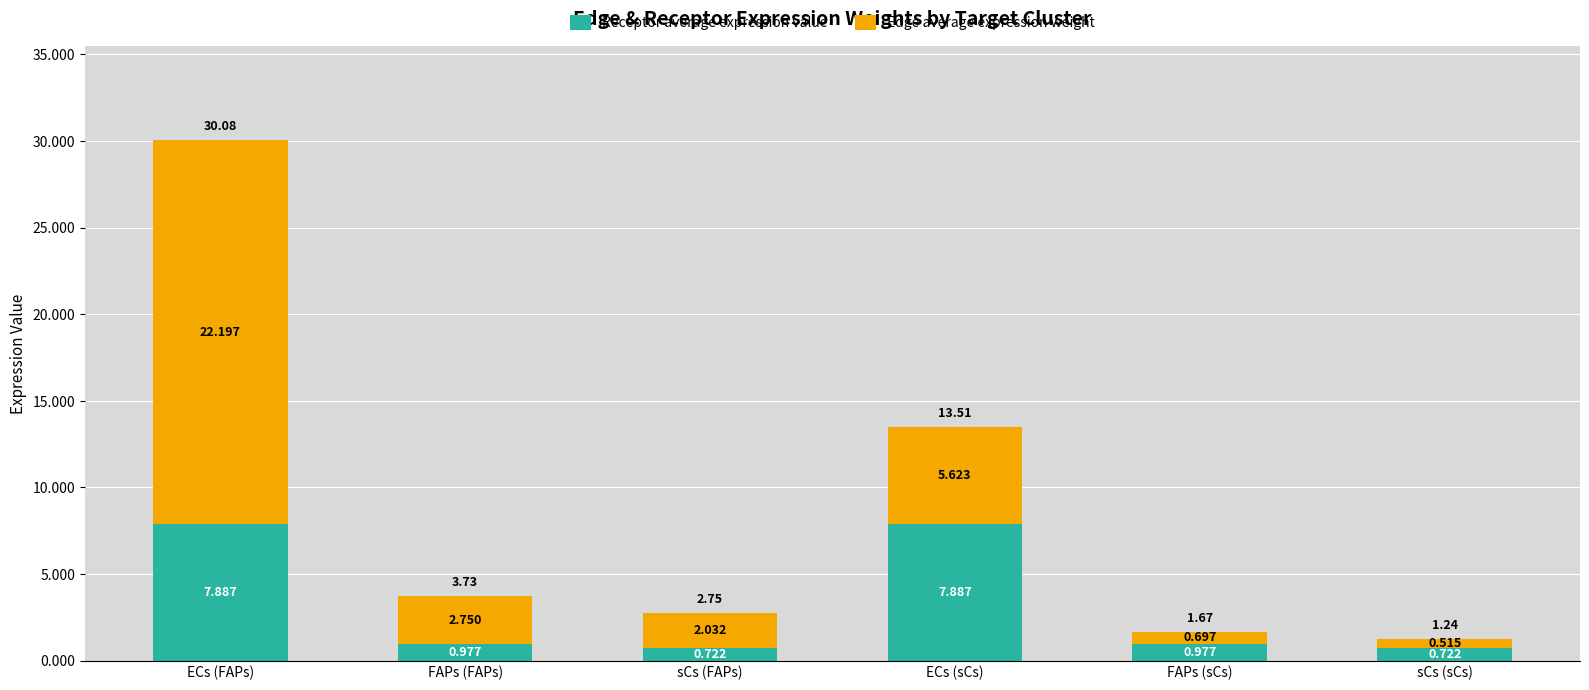

At which category is the sum across all series the highest?

ECs (FAPs)